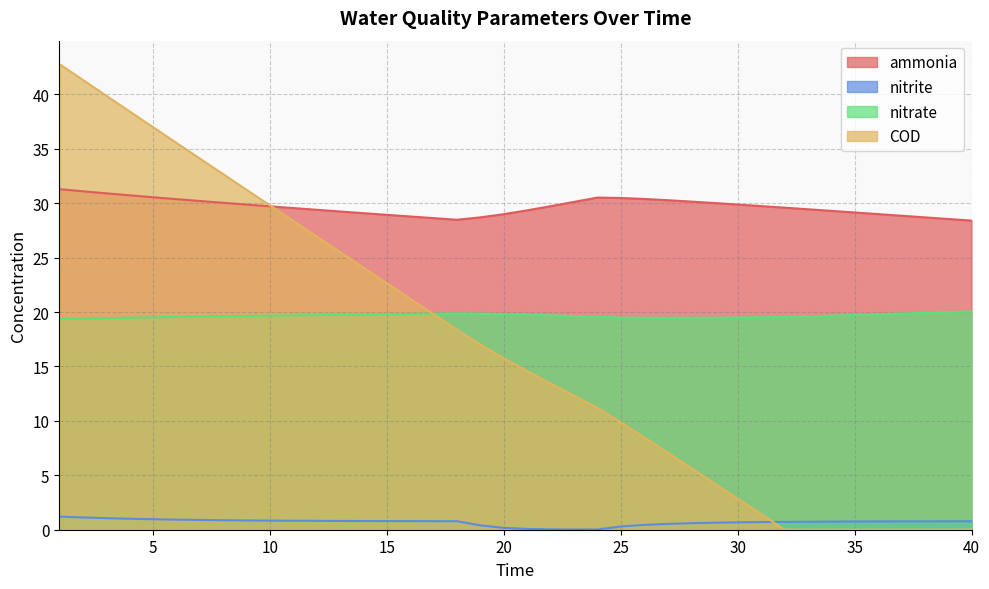

Which series ends up on top after the final intersection of COD and nitrate?

nitrate